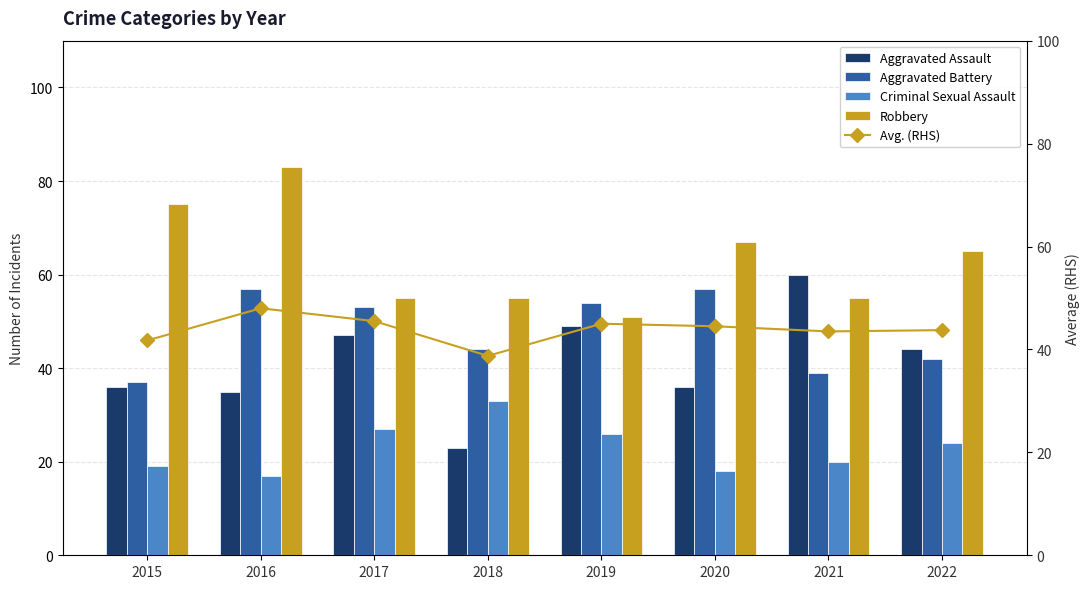

At which category is the sum across all series the highest?

2016